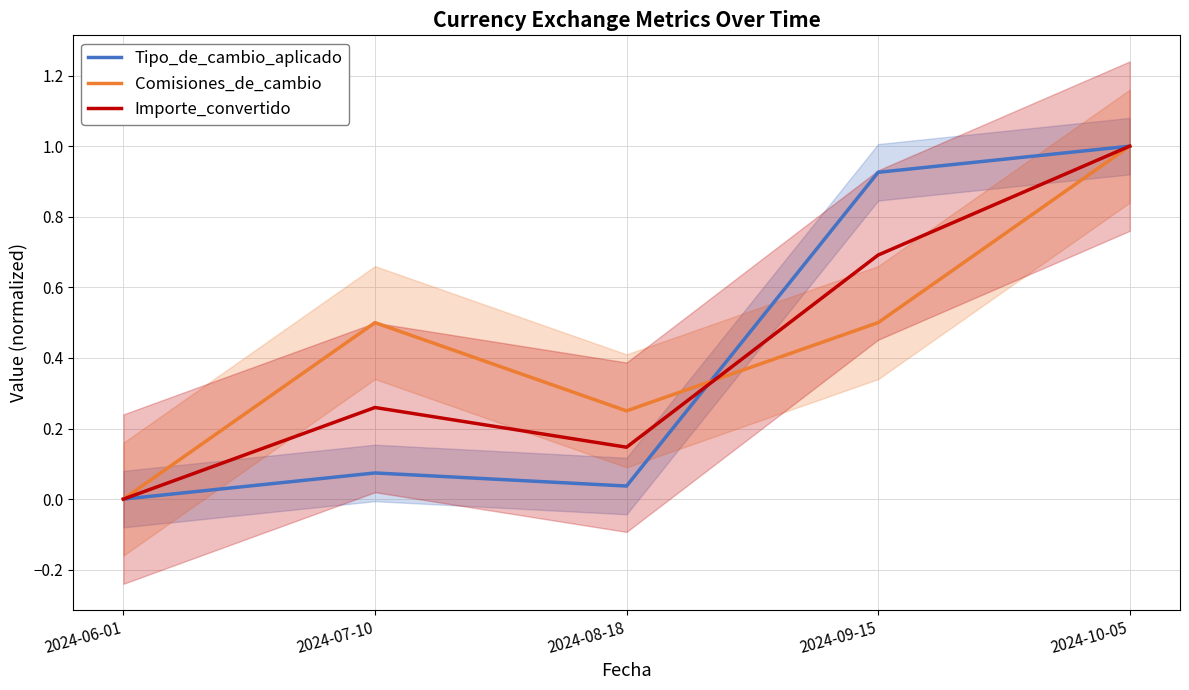

Is it true that Tipo_de_cambio_aplicado equals 0.0 at 2024-08-18?

False